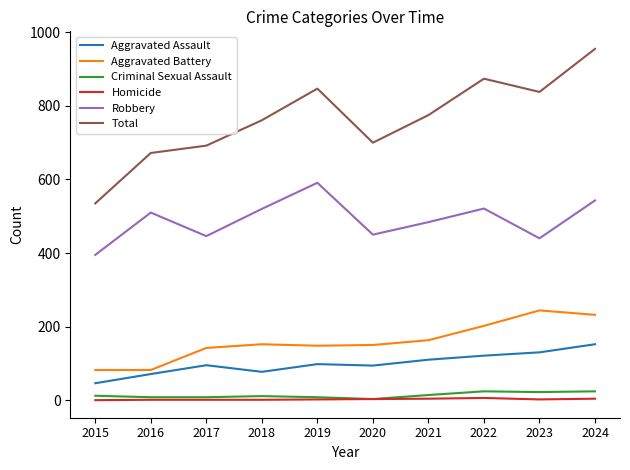

Is it true that Homicide equals 3 at 2020?

True